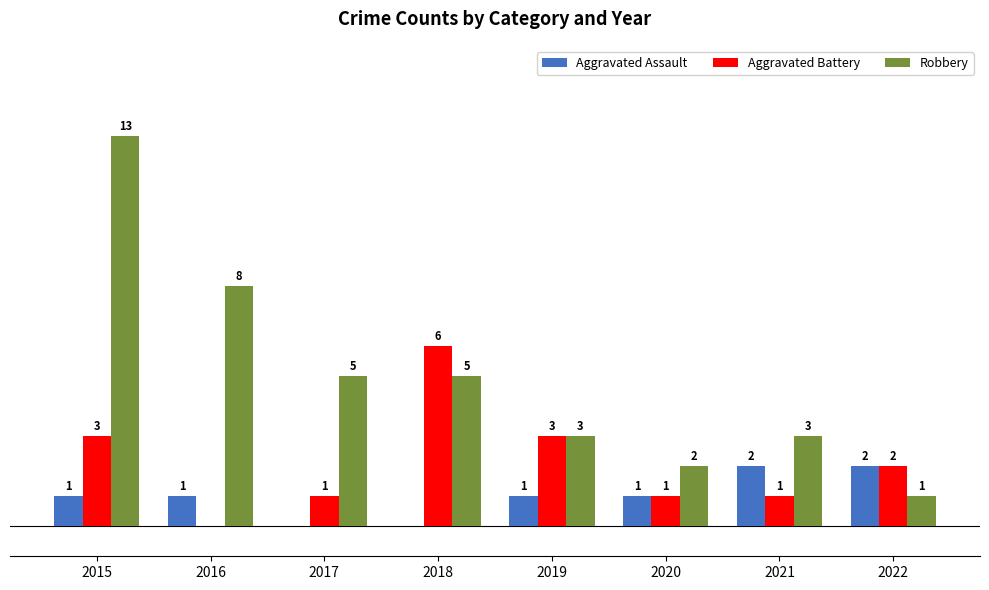

Which series changed the most between 2016 and 2019?

Robbery